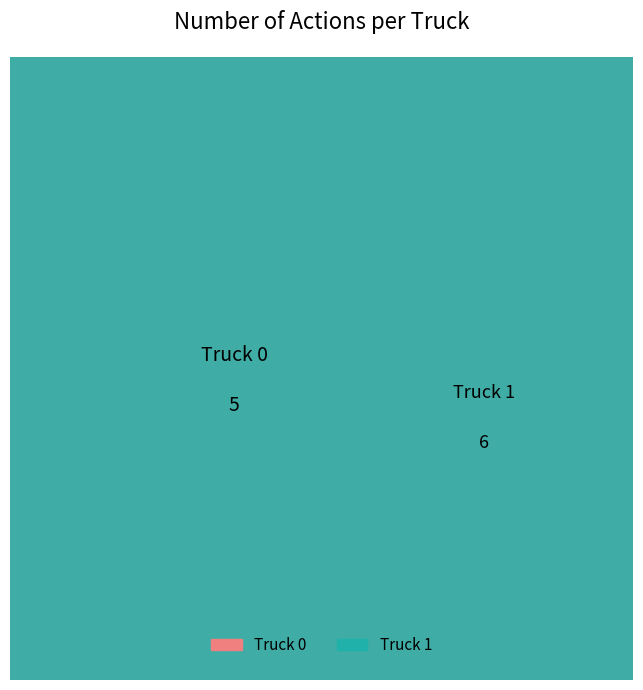

What portion of the pie excludes Truck 0?

54.5%